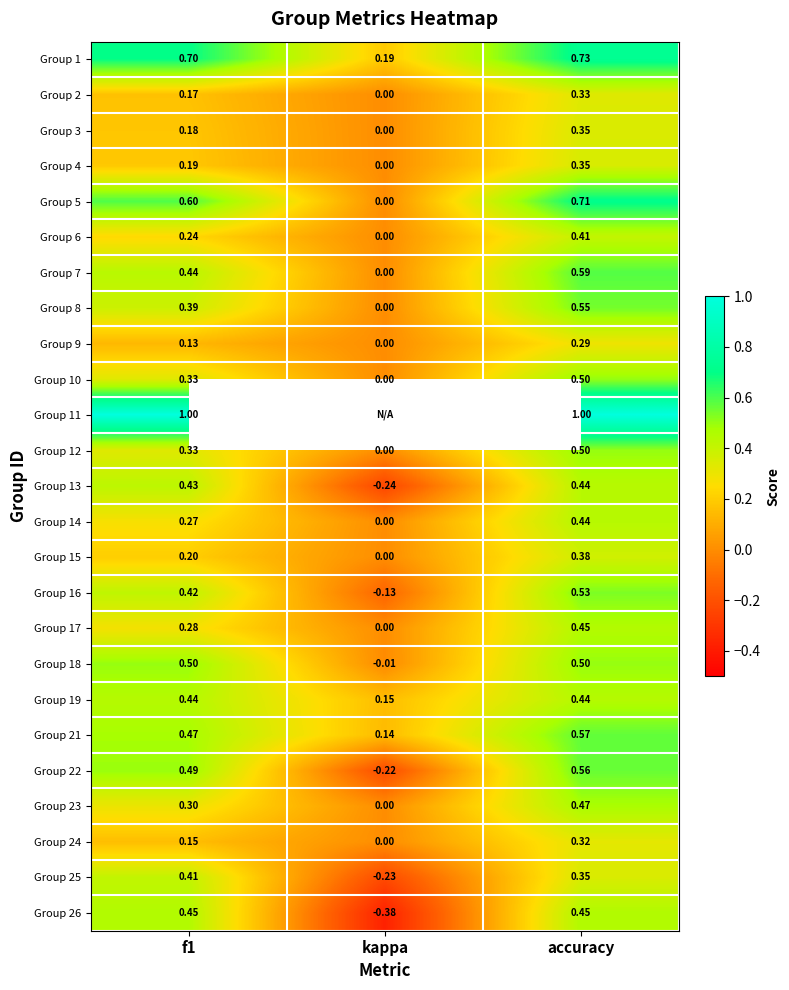

At how many categories does at least one series exceed 0?

3